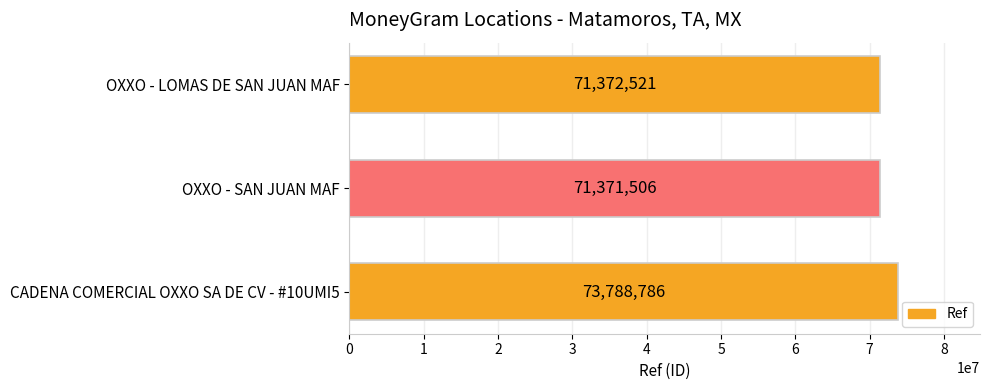

Is it true that the value at CADENA COMERCIAL OXXO SA DE CV - #10UMI5 is 73788786?

True